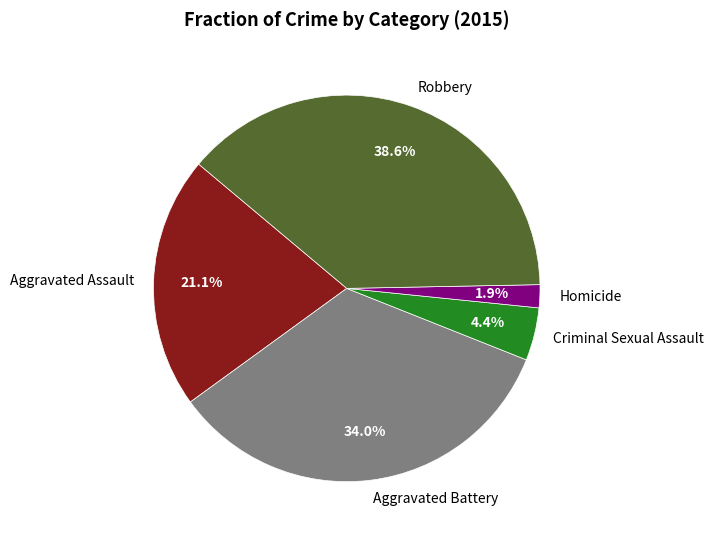

To the nearest percent, what is the average slice percentage?

20%